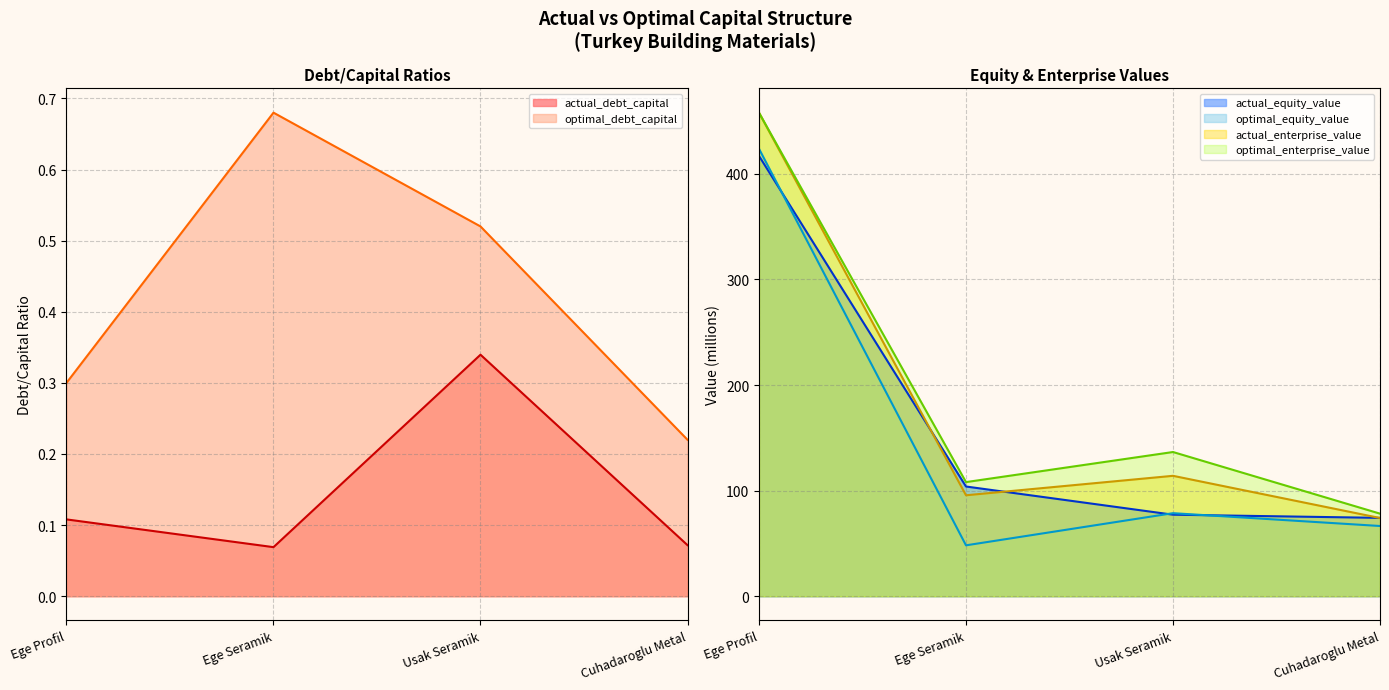

Is the value of actual_equity_value at Ege Profil greater than the value of optimal_equity_value at Ege Profil?

No